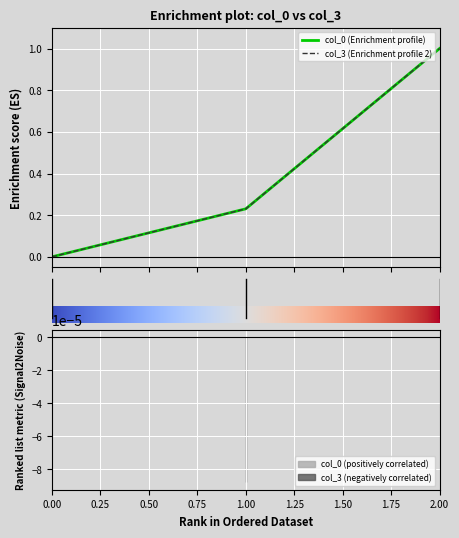

What are all the series names shown in the legend?

col_0, col_3